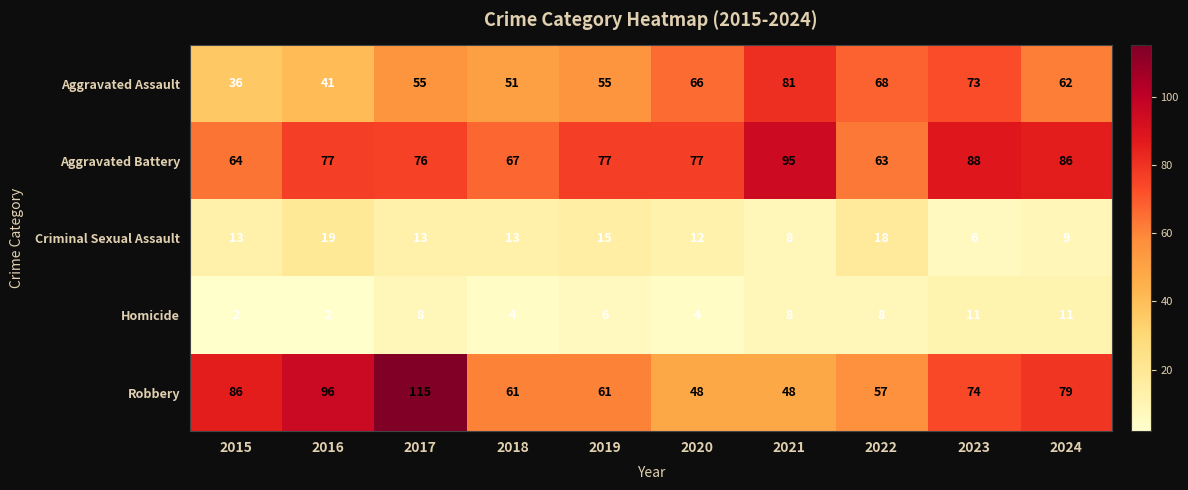

What is the lowest value of the Robbery series?

48